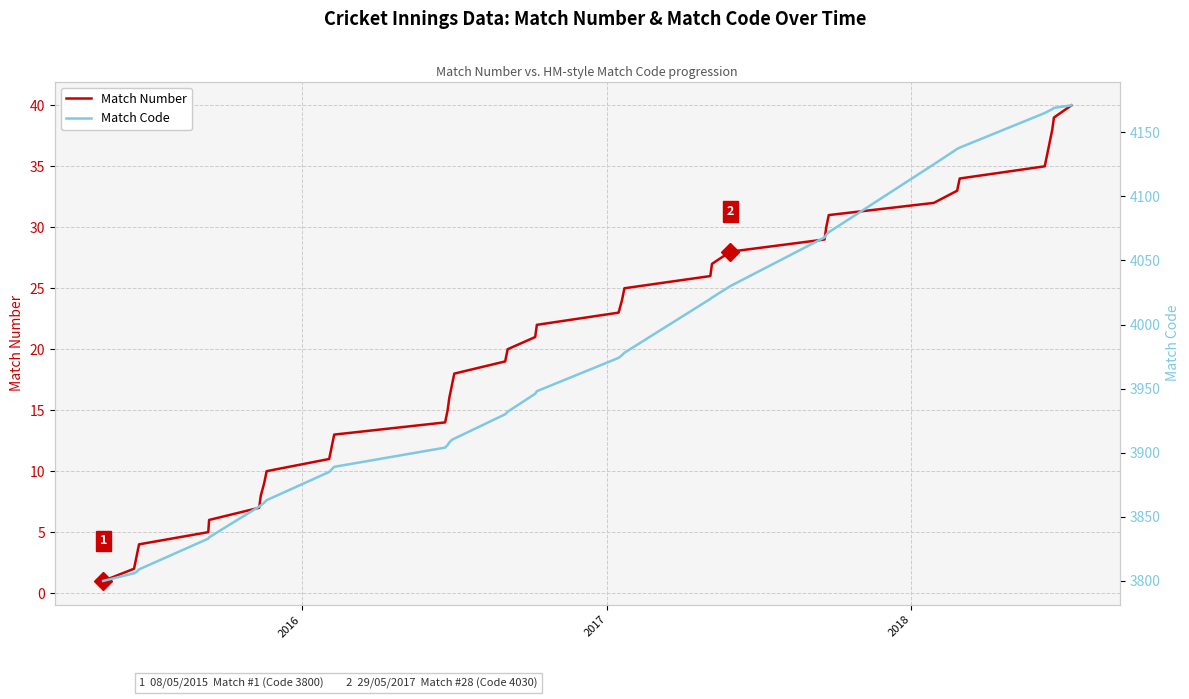

Rank the series by their maximum value, from lowest to highest.

Match Number, Match Code